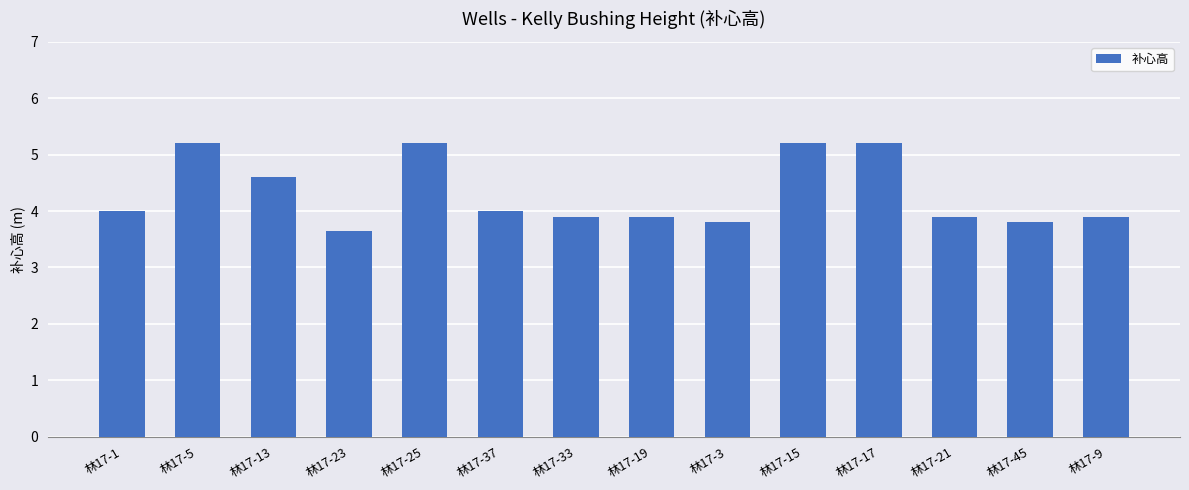

The value at 林17-13 is 6.1. True or false?

False